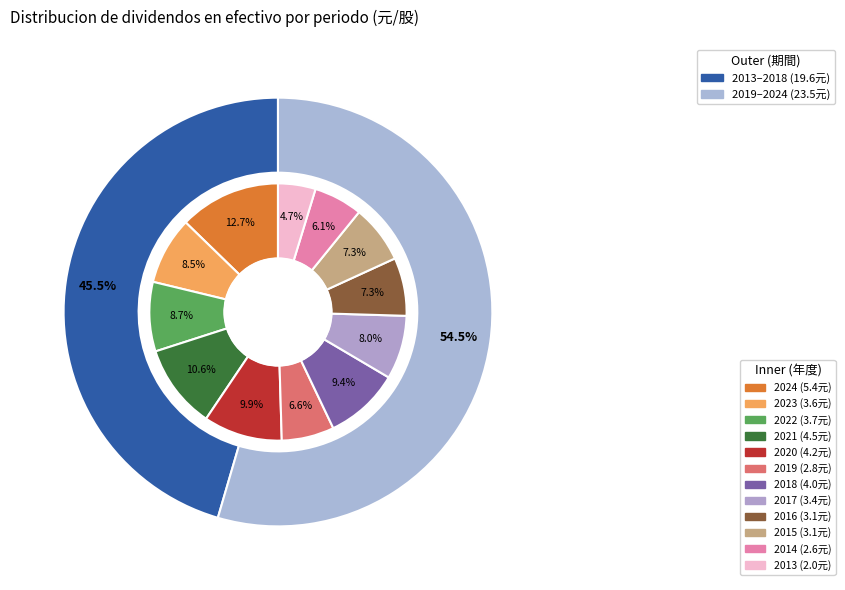

To the nearest percent, what is the combined percentage of 2018 and 2023?

18%